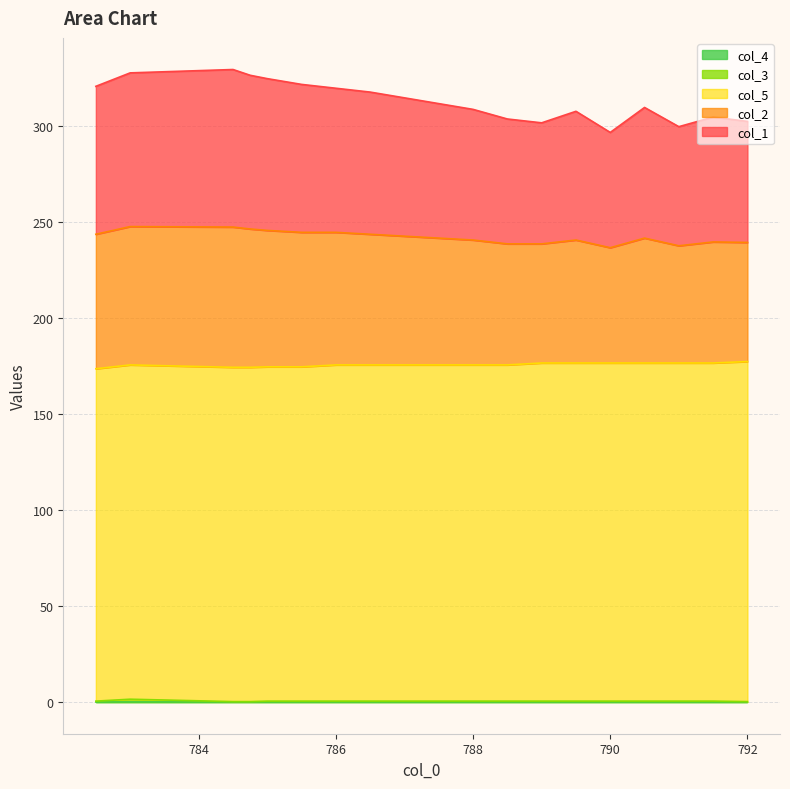

True or false: col_1 has a value of 503.4 at 790.5.

False